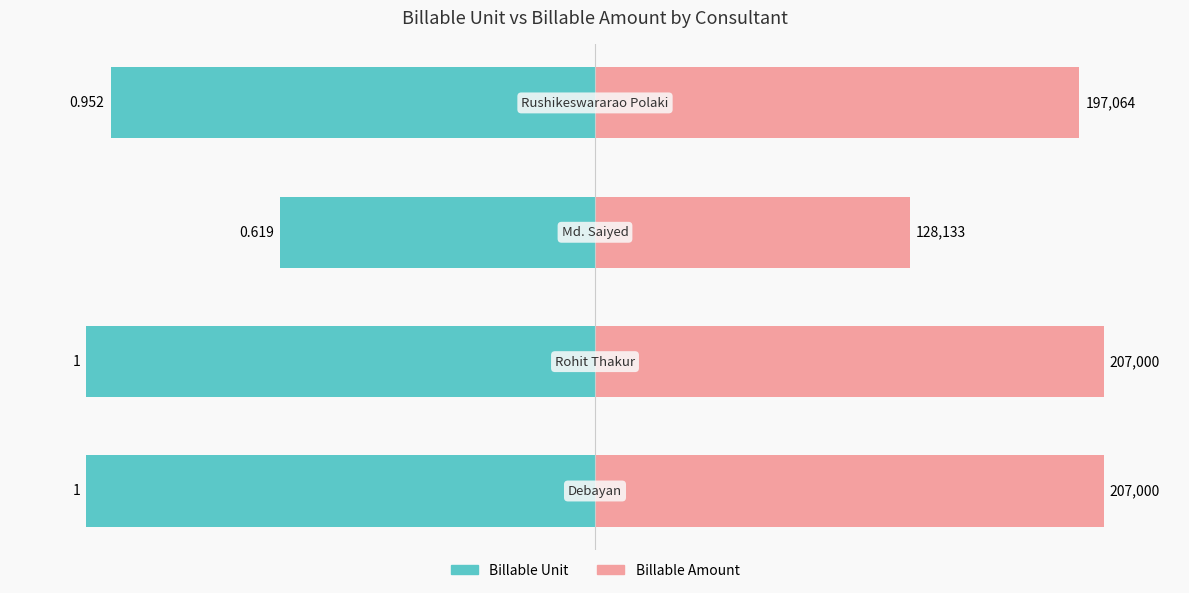

Reading left to right, extract all data points from this chart.

Billable Unit: 0=-100.0	1=-100.0	2=-61.9	3=-95.2
Billable Amount: 0=100.0	1=100.0	2=61.9	3=95.2